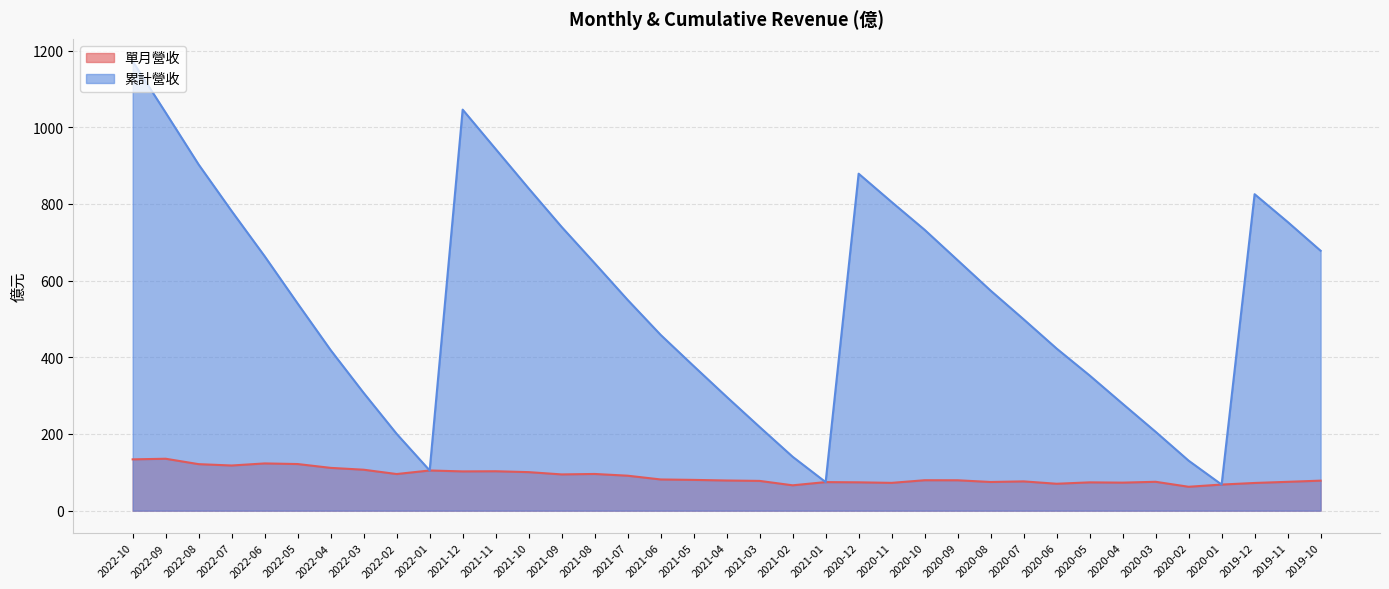

True or false: 單月營收 and 累計營收 intersect in this chart.

False